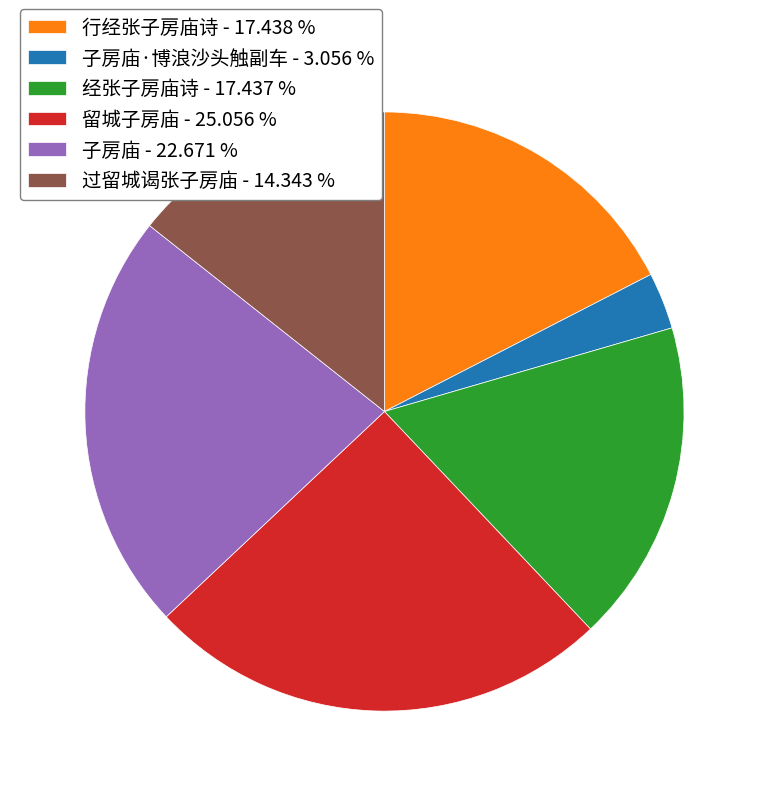

What is the largest slice in the pie chart?

留城子房庙 - 25.056 %